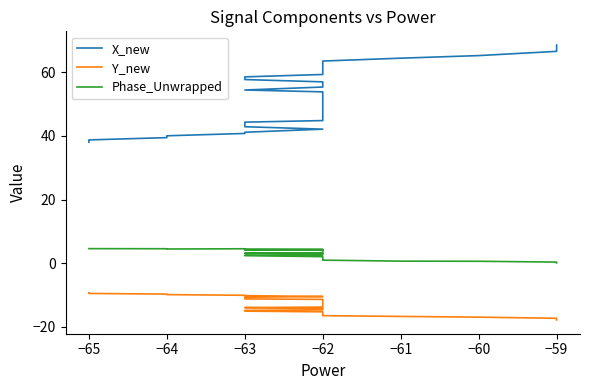

In Phase_Unwrapped, how many points are lower than both neighbors (excluding endpoints)?

3